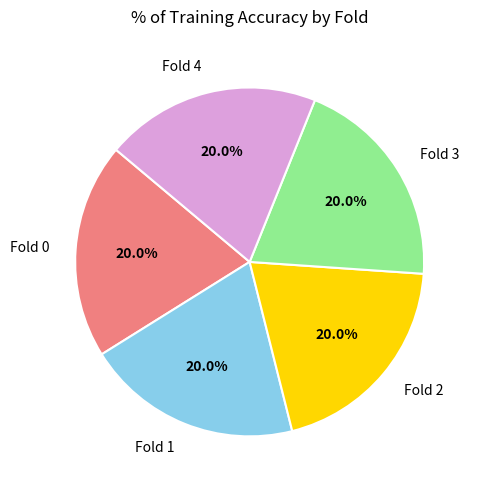

Does Fold 0 represent more than half of the total?

No